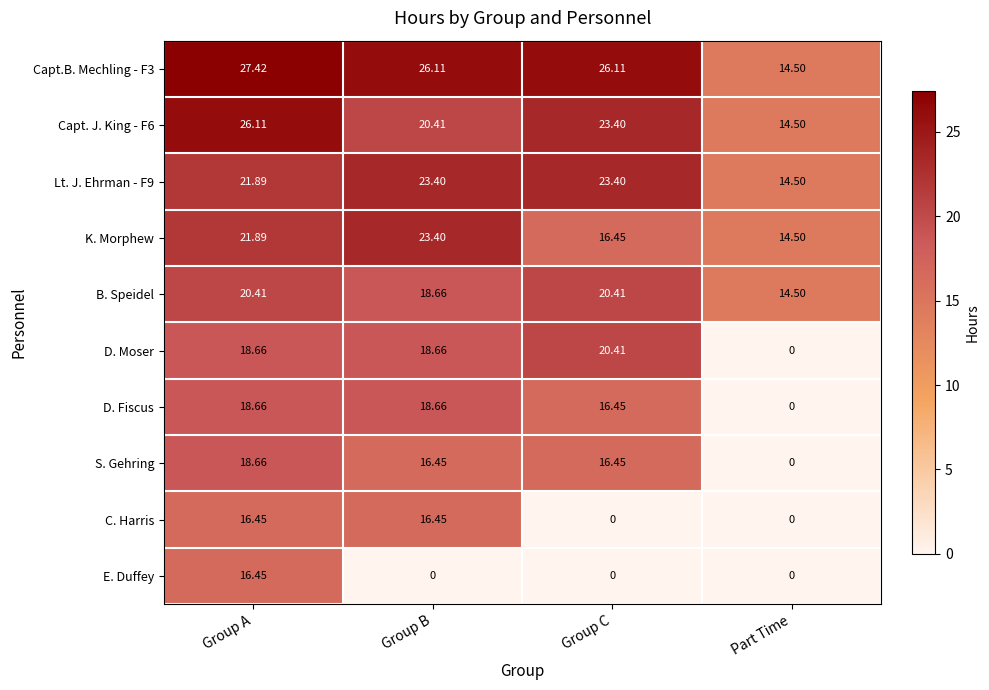

At which label does D. Moser first exceed 18?

Group A